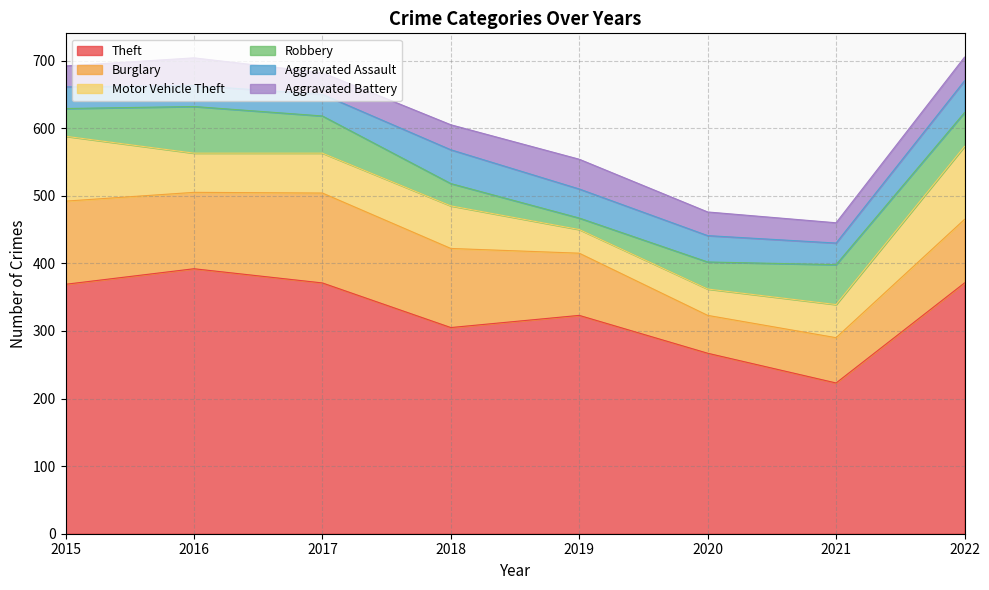

Which series has the largest total across all categories?

Theft